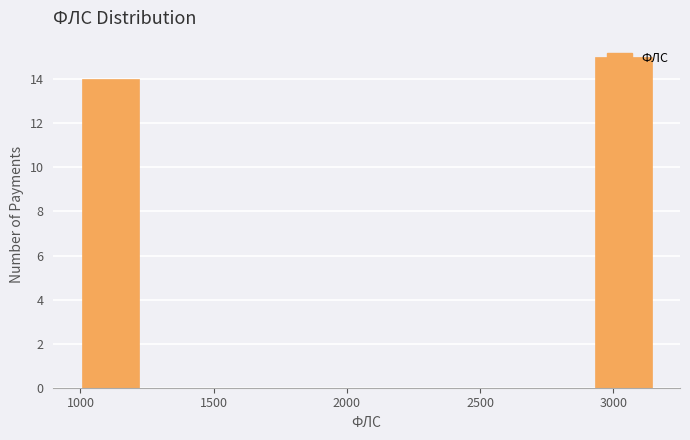

How tall is the bar that spans 2950 to 3150 on the x-axis? Neither the bar edges nor the heights are printed on the chart, so give them approximately, as read against the axes.

15